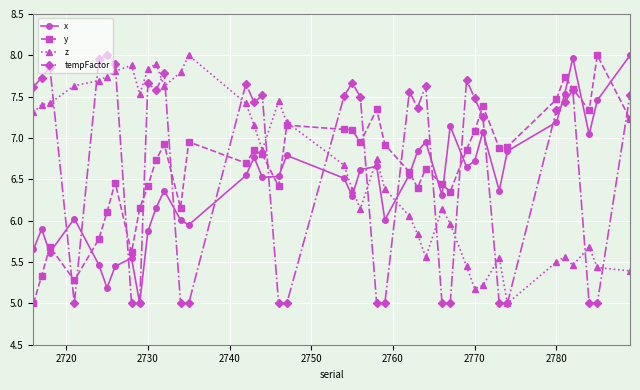

After their last crossing, which series has the higher values: x or z?

x